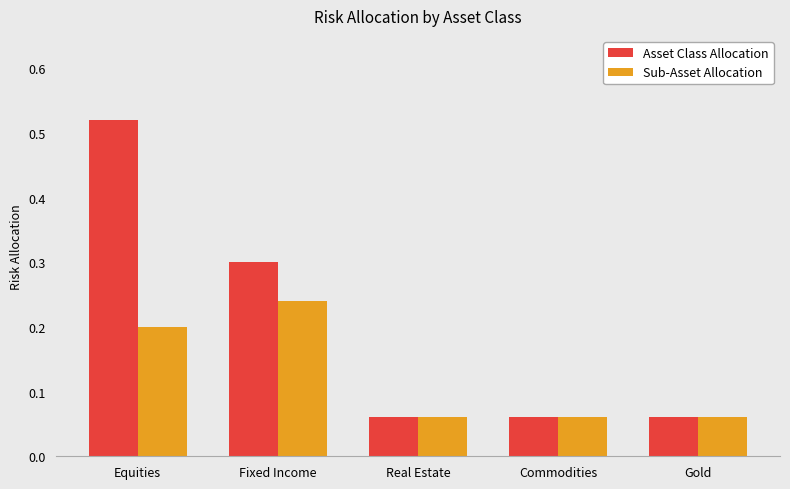

At which category is the sum across all series the highest?

Equities